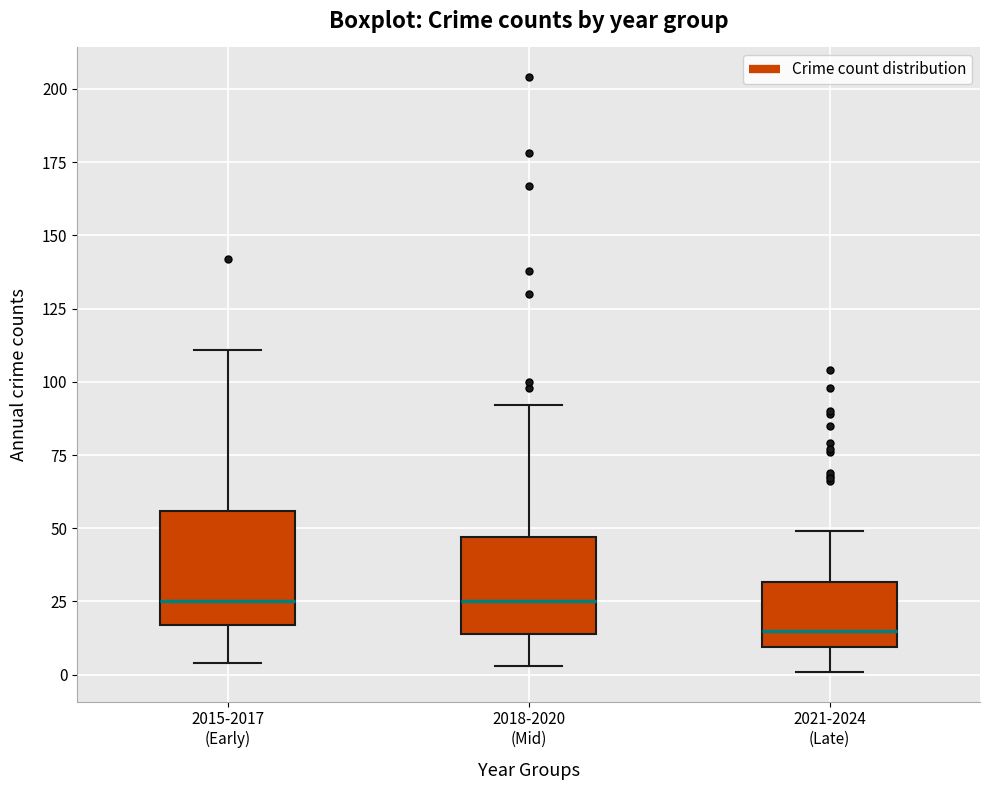

Reading left to right, read every box against the y-axis: the position of its median line, the range the box covers, and the ends of its whiskers. The values are not printed on the chart, so give them approximately, as read against the axis.

2015-2017 (Early): median 25, box 15 to 55, whiskers 5 to 110
2018-2020 (Mid): median 25, box 15 to 45, whiskers 5 to 90
2021-2024 (Late): median 15, box 10 to 30, whiskers 0 to 50